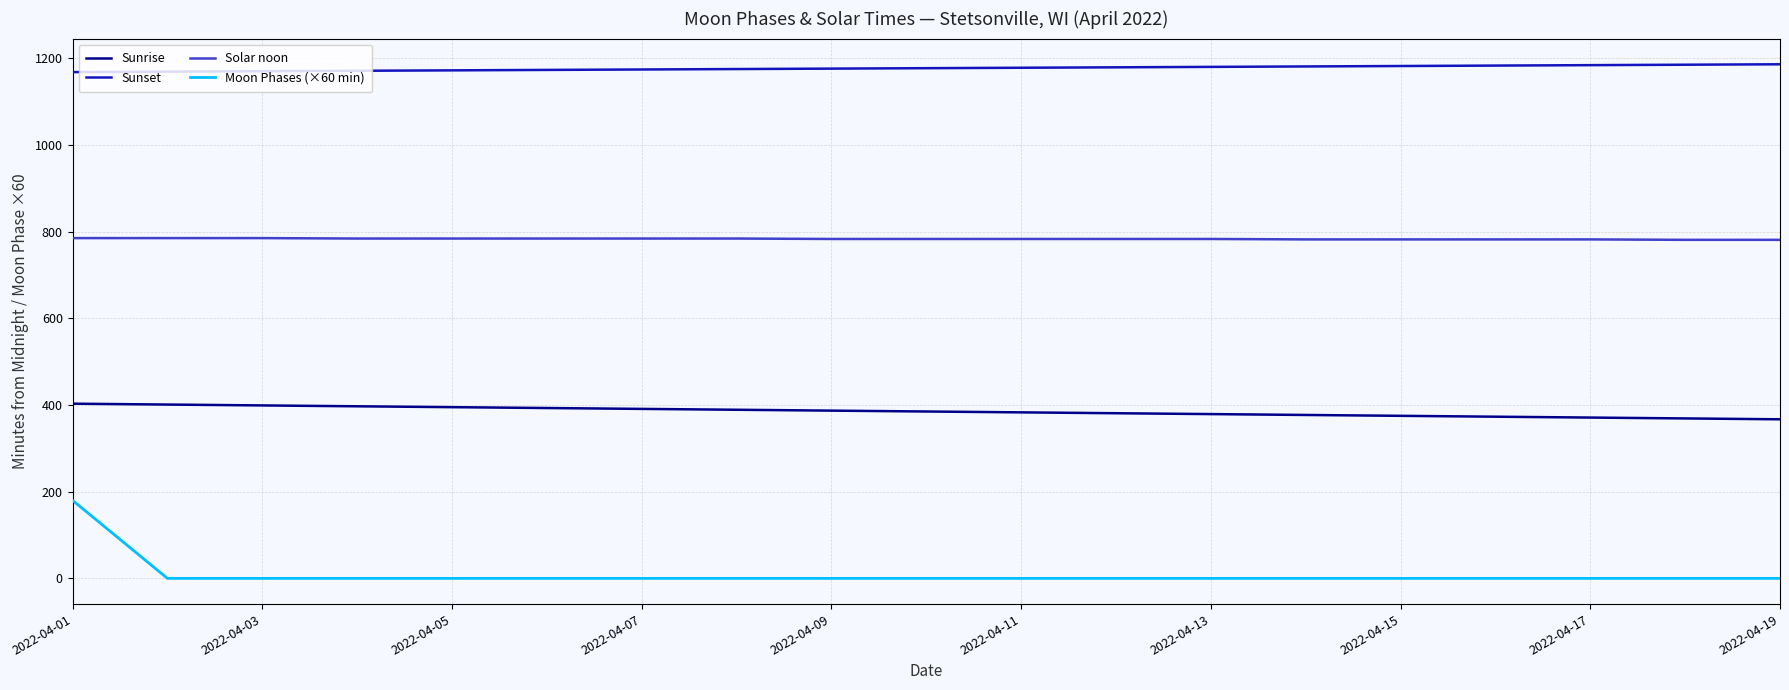

True or false: Sunset and Solar noon cross at least once.

False